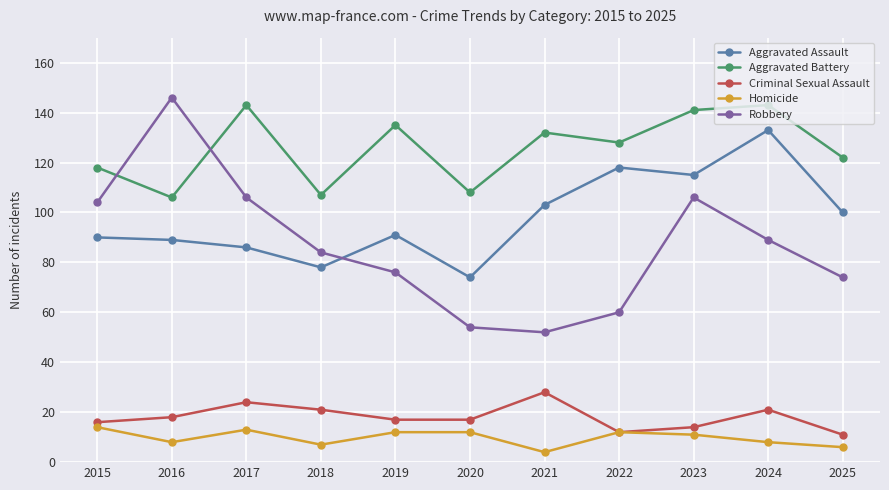

Reading left to right, extract all data points from this chart.

Aggravated Assault: 2015=90	2016=89	2017=86	2018=78	2019=91	2020=74	2021=103	2022=118	2023=115	2024=133	2025=100
Aggravated Battery: 2015=118	2016=106	2017=143	2018=107	2019=135	2020=108	2021=132	2022=128	2023=141	2024=143	2025=122
Criminal Sexual Assault: 2015=16	2016=18	2017=24	2018=21	2019=17	2020=17	2021=28	2022=12	2023=14	2024=21	2025=11
Homicide: 2015=14	2016=8	2017=13	2018=7	2019=12	2020=12	2021=4	2022=12	2023=11	2024=8	2025=6
Robbery: 2015=104	2016=146	2017=106	2018=84	2019=76	2020=54	2021=52	2022=60	2023=106	2024=89	2025=74